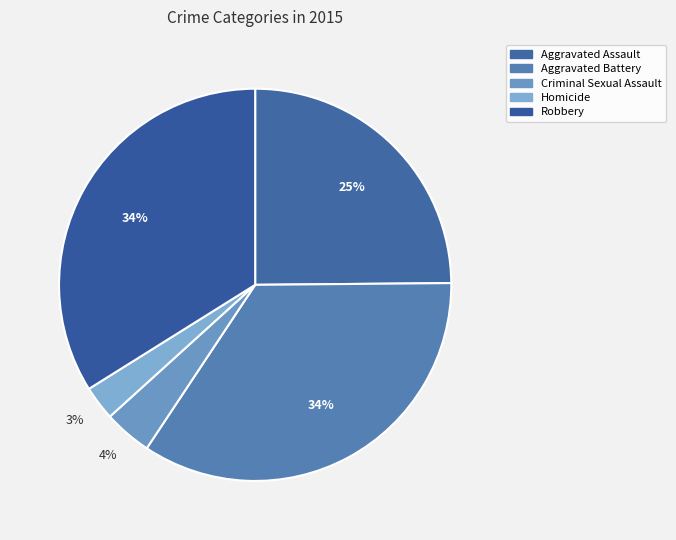

What percentage is NOT represented by Criminal Sexual Assault?

96.0%